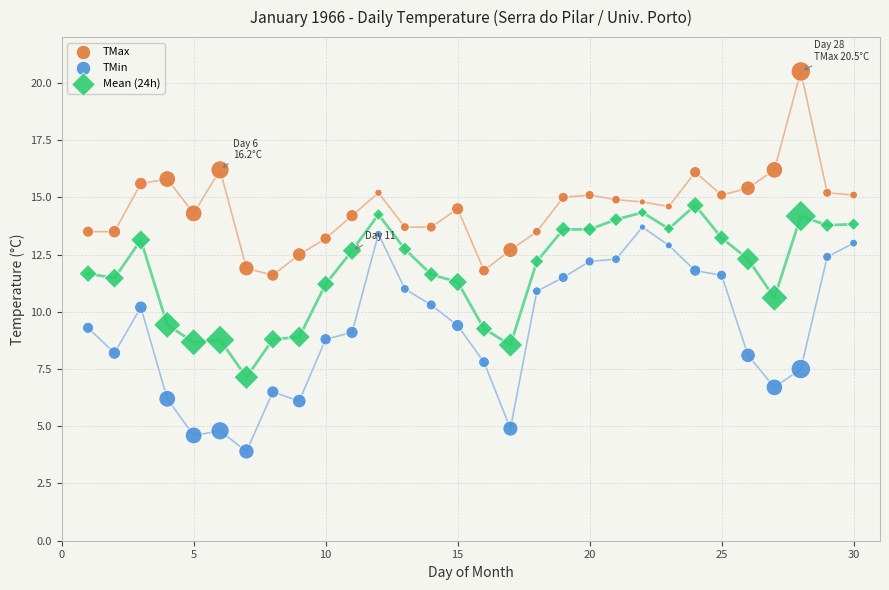

Across all data points, what is the range of Y values (max minus min)?

16.6